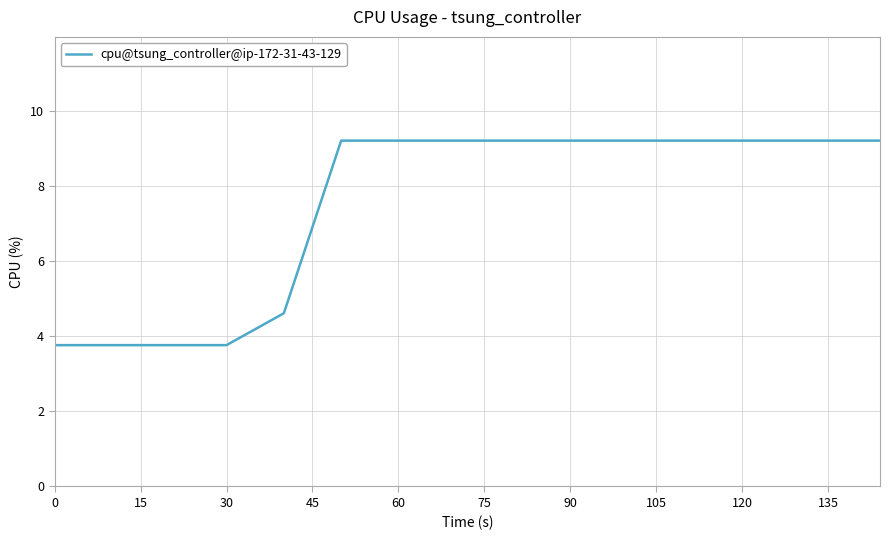

What is the difference between the maximum and minimum values?

5.4